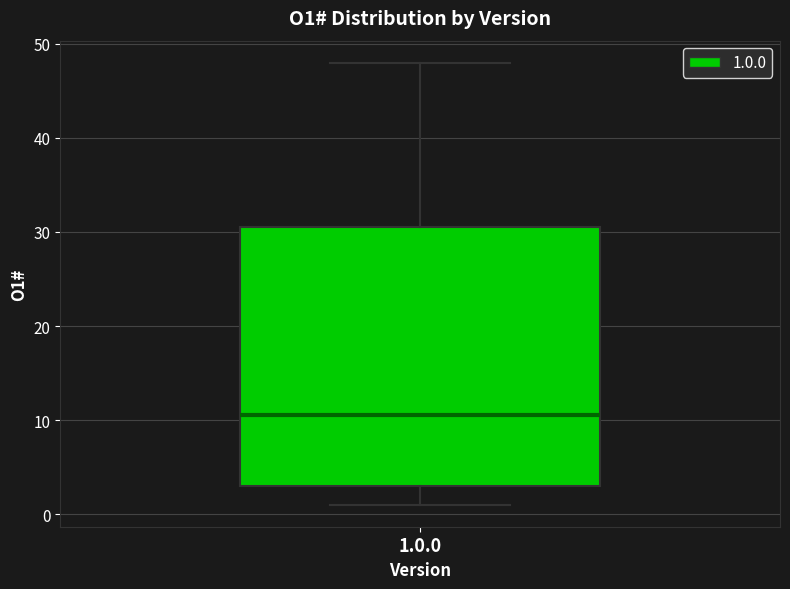

Where does the lower whisker of the box for 1.0.0 end on the y-axis? The values are not printed on the chart, so give them approximately, as read against the axis.

1